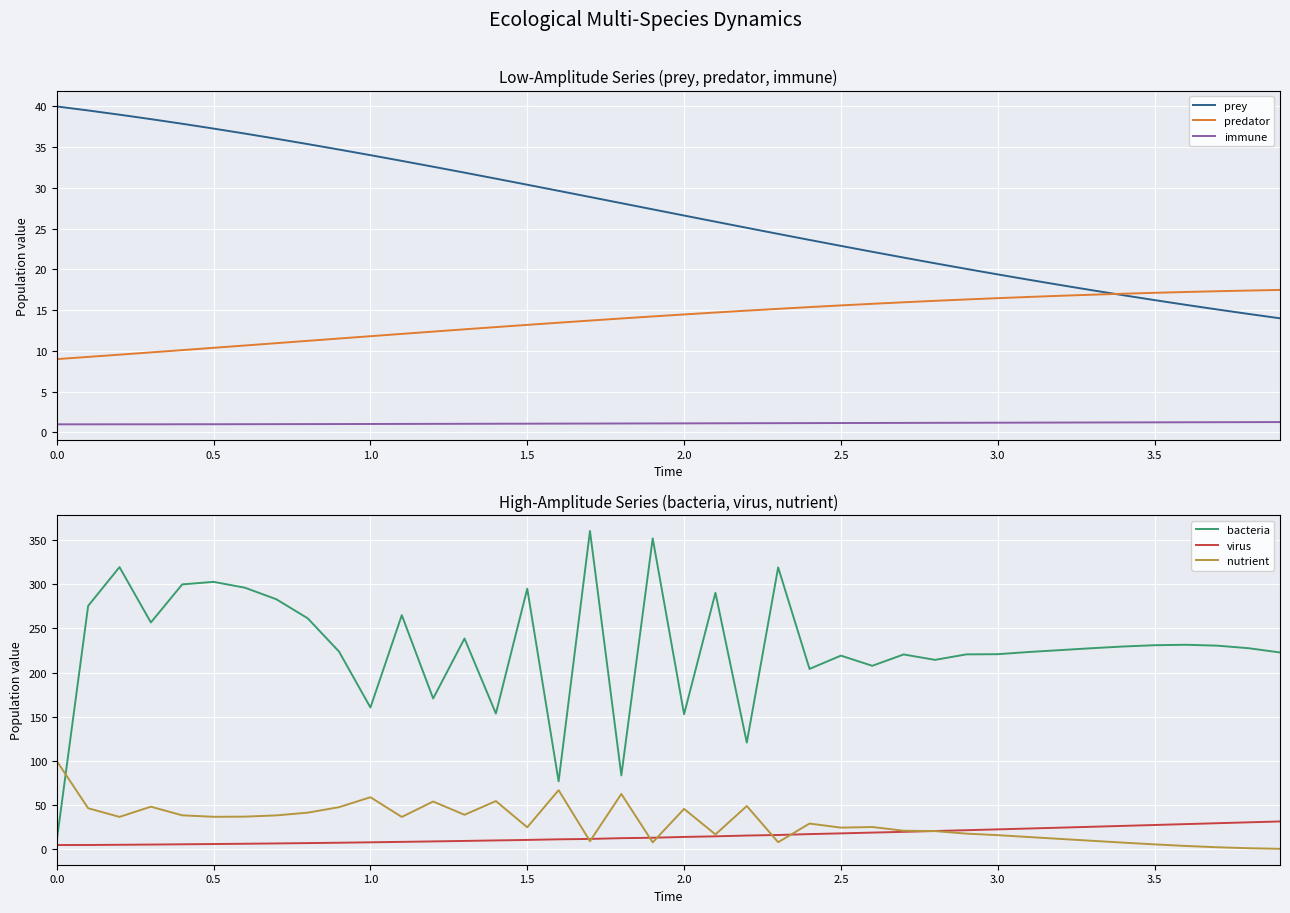

The value of immune at 0.0 is 1.0. True or false?

True